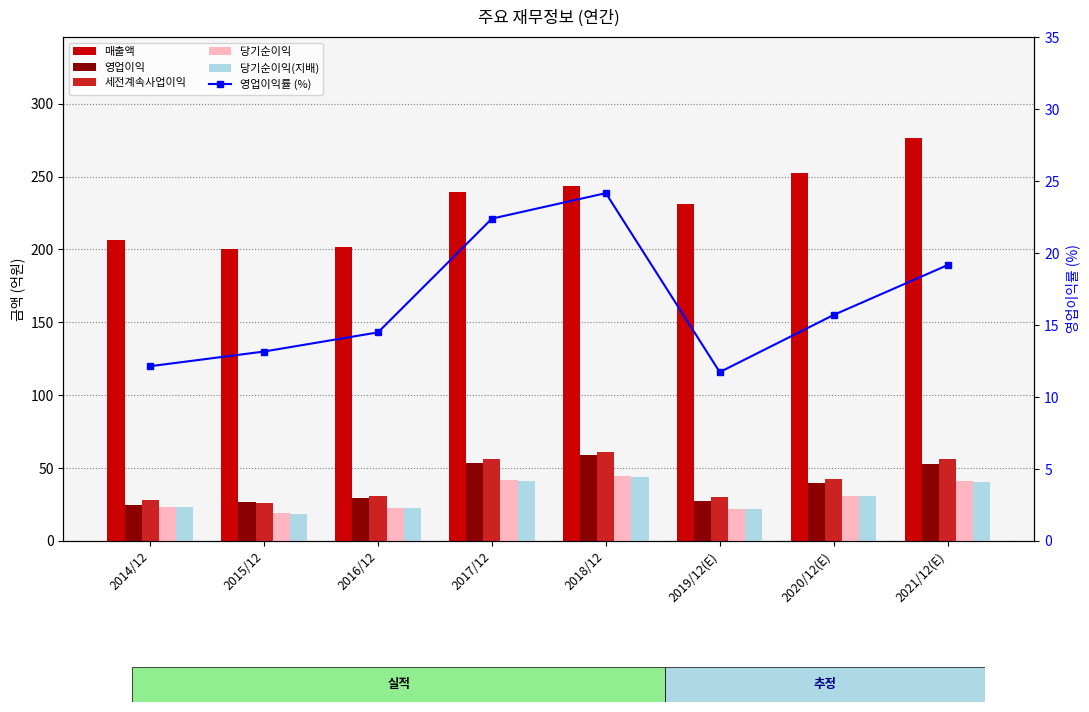

How many values in the 당기순이익 series exceed 30?

4